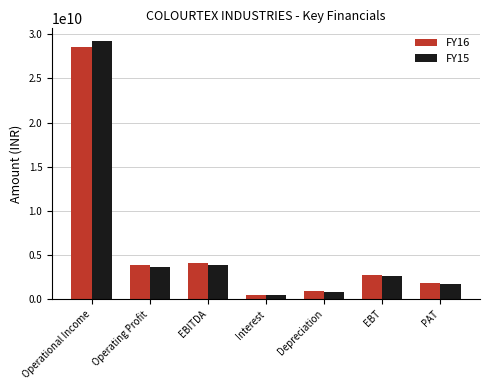

True or false: FY15 has a value of 2595774128 at EBT.

True